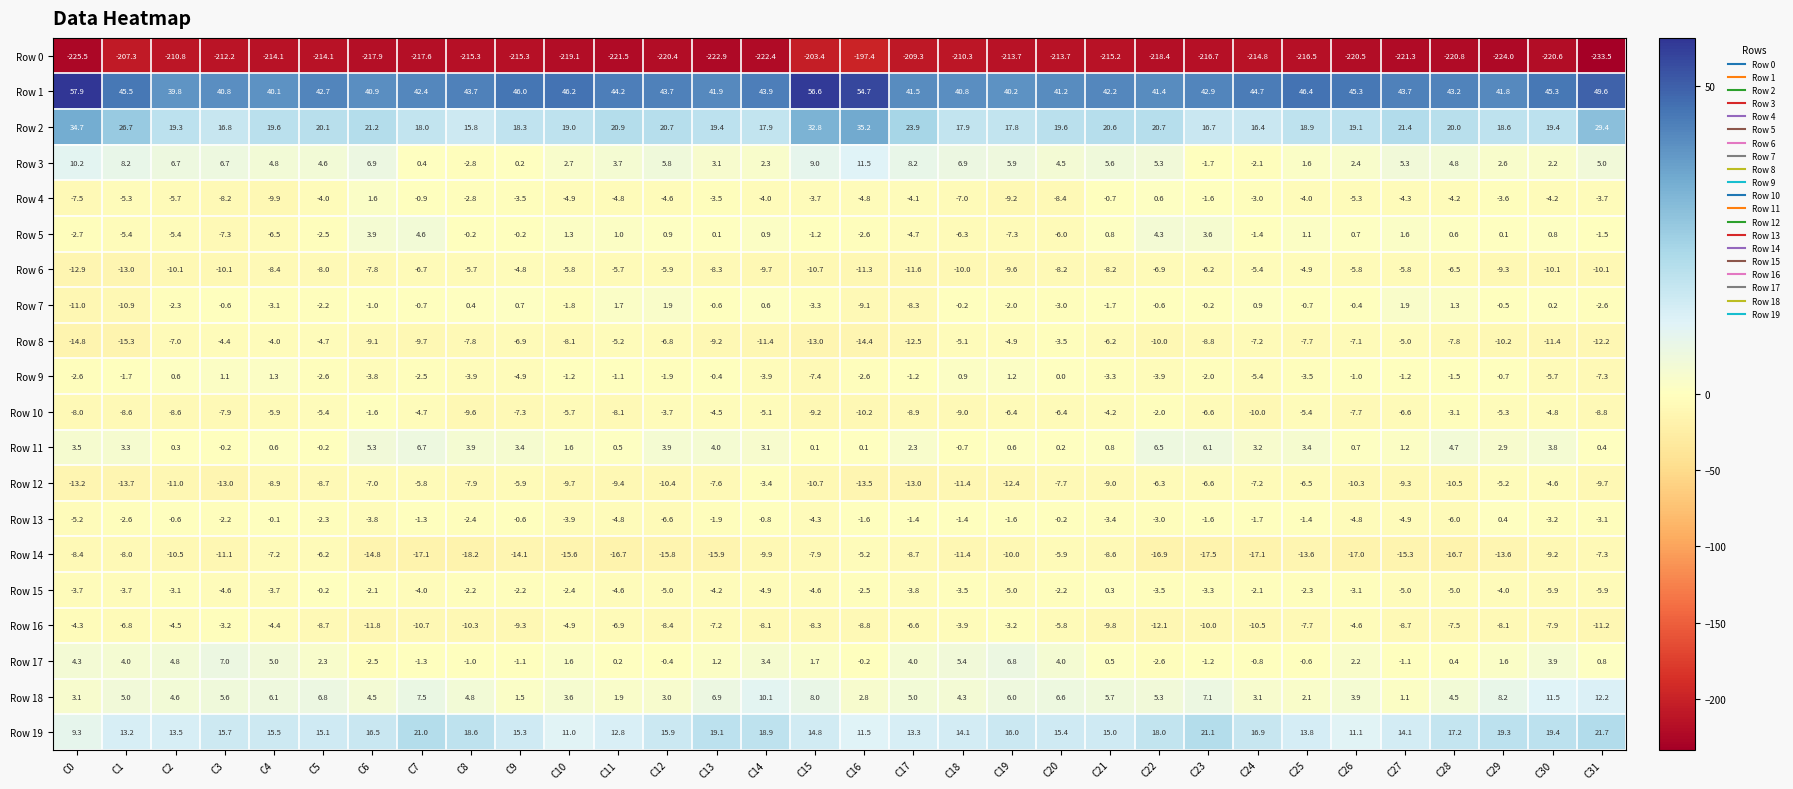

Which series has the largest total across all categories?

Row 1